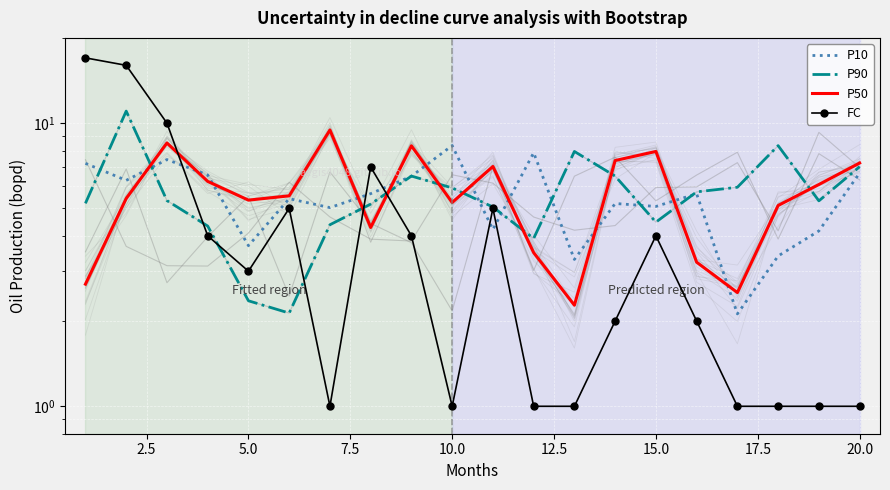

What are all the series names shown in the legend?

P10, P90, P50, FC